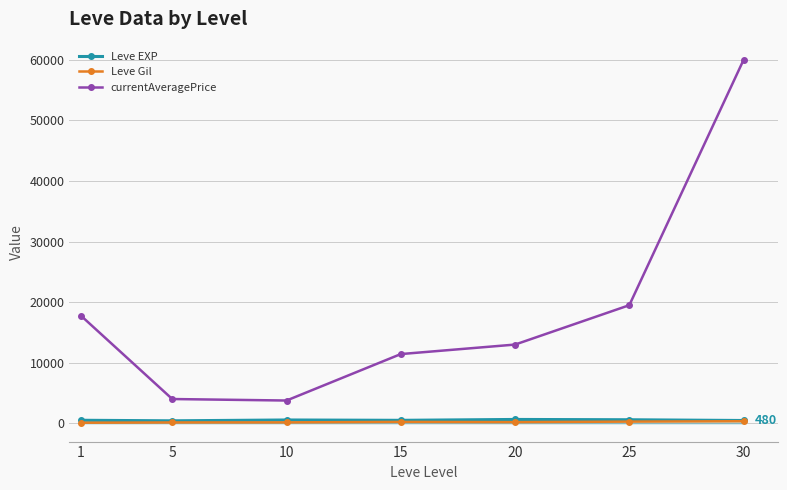

How many lines are shown in the chart?

3